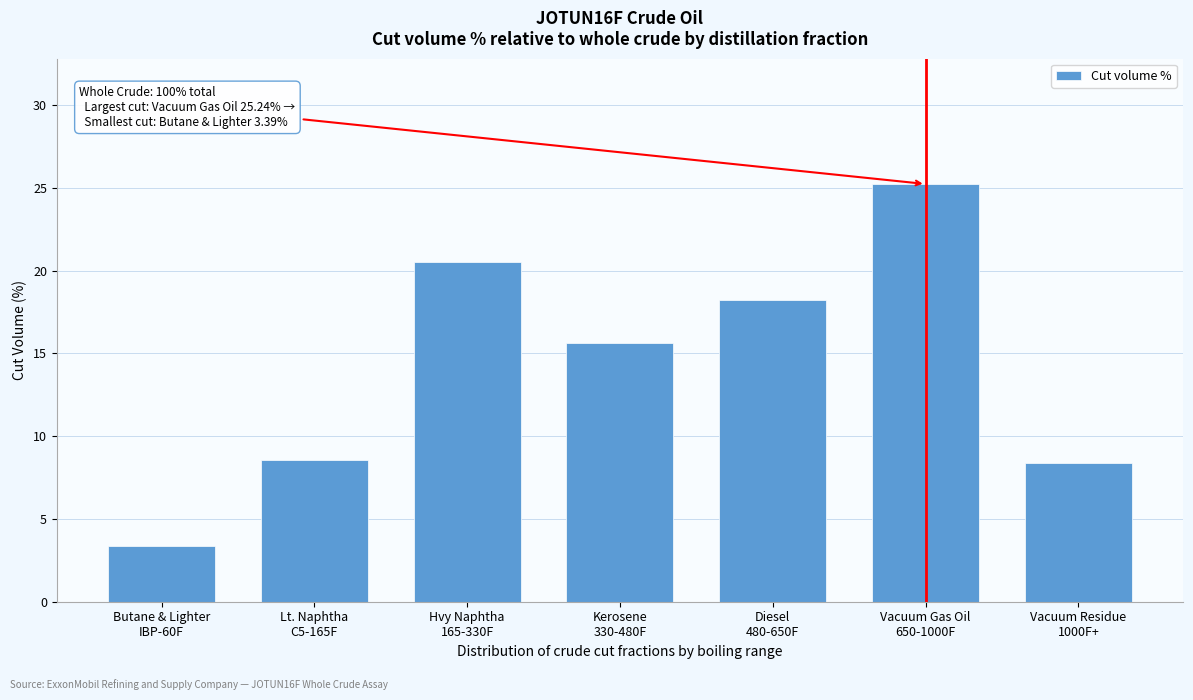

Reading left to right, what are all the values shown in this chart?

3.4	8.6	20.5	15.6	18.2	25.2	8.4